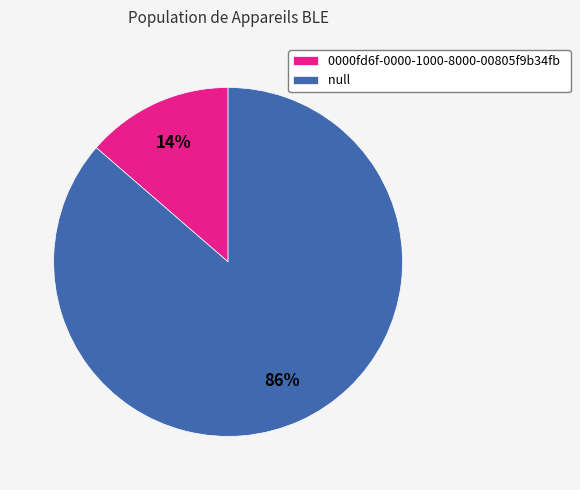

How many segments does this pie chart have?

2